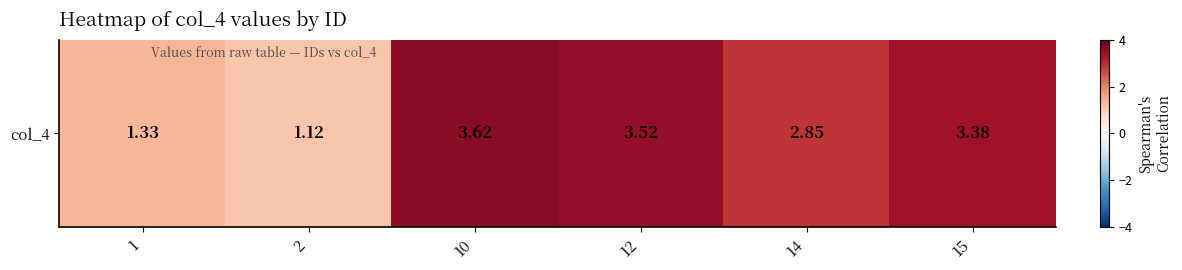

Is it true that the value at 12 is 3.5?

True